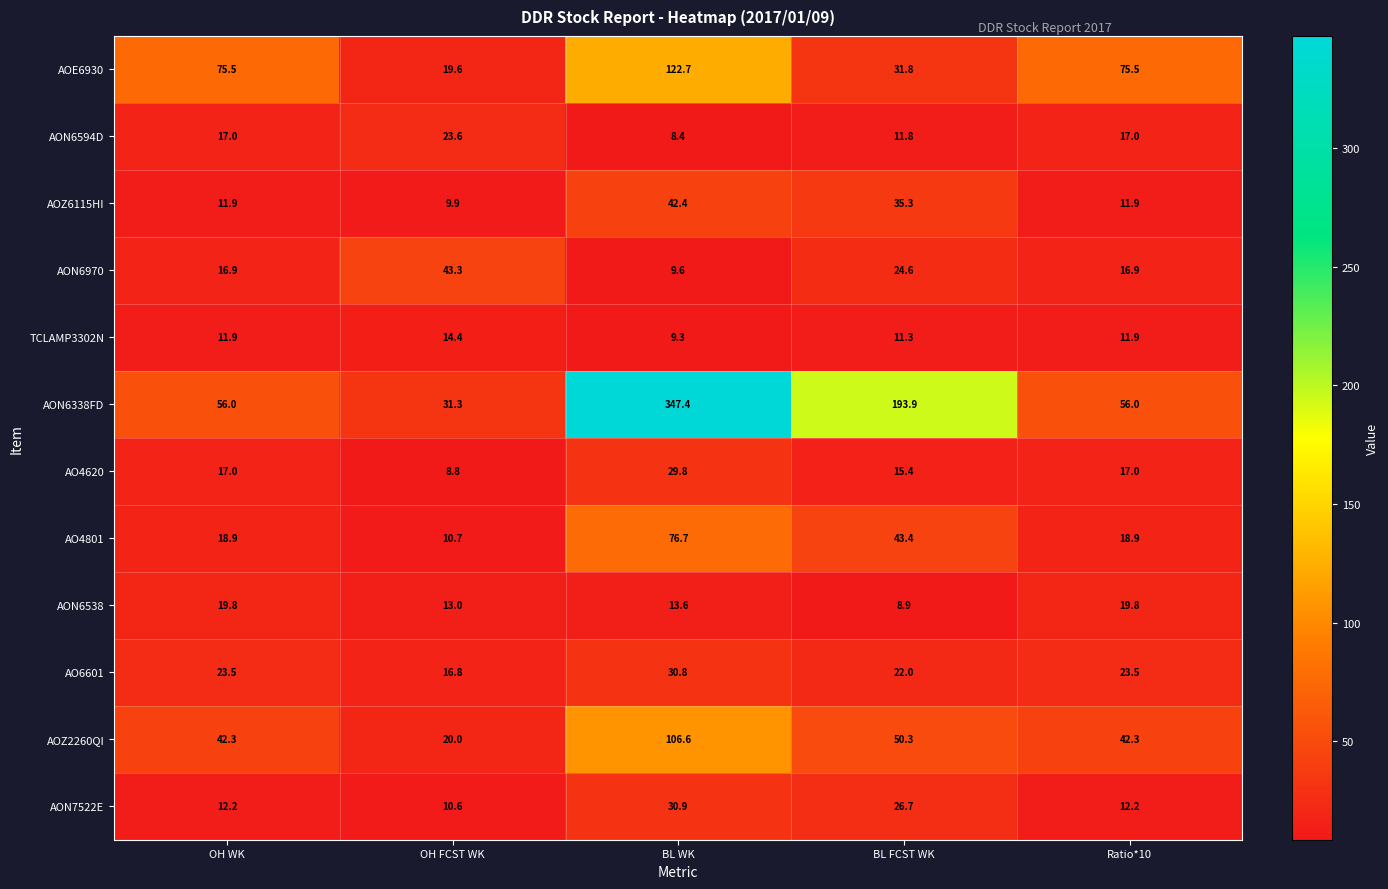

List the series in order of their peak value, lowest first.

TCLAMP3302N, AON6538, AON6594D, AO4620, AO6601, AON7522E, AOZ6115HI, AON6970, AO4801, AOZ2260QI, AOE6930, AON6338FD